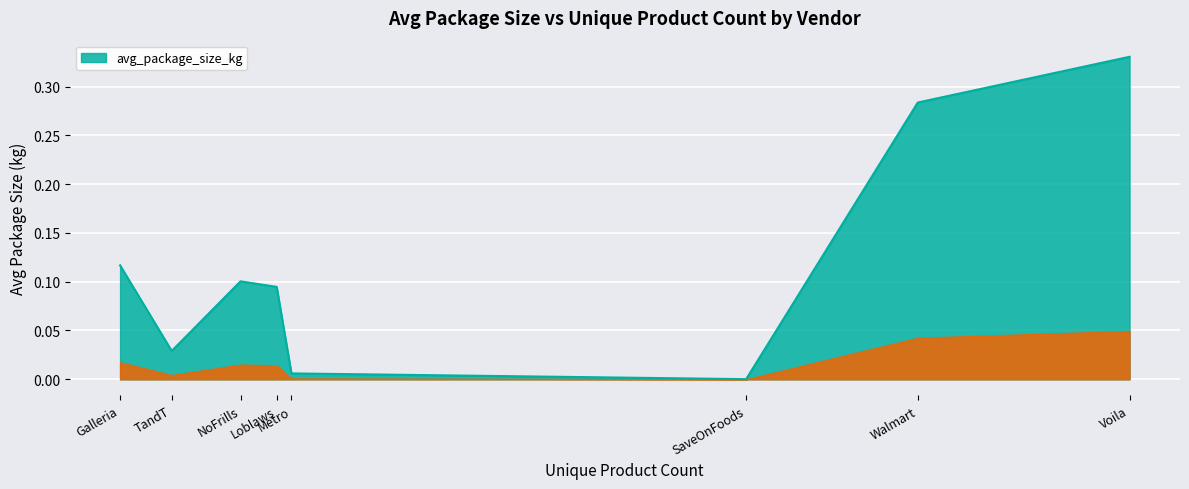

How many lines are shown in the chart?

1